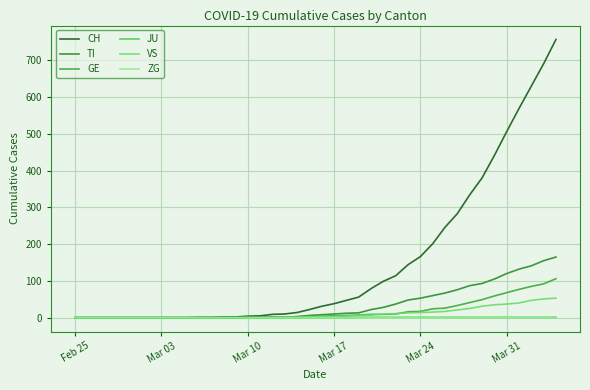

What is the difference between the second highest and minimum values in the ZG series?

1